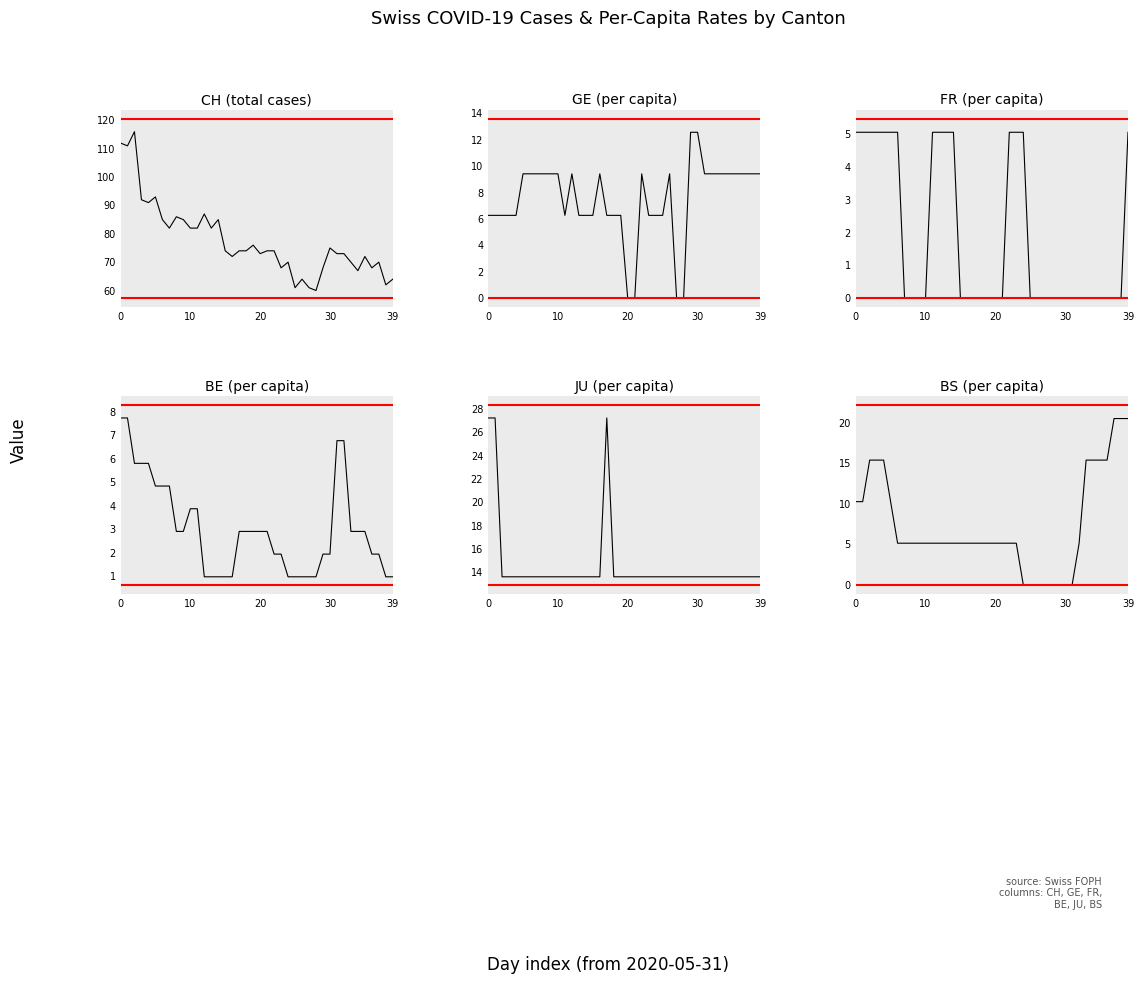

Which series has the widest spread of values?

CH (total cases)